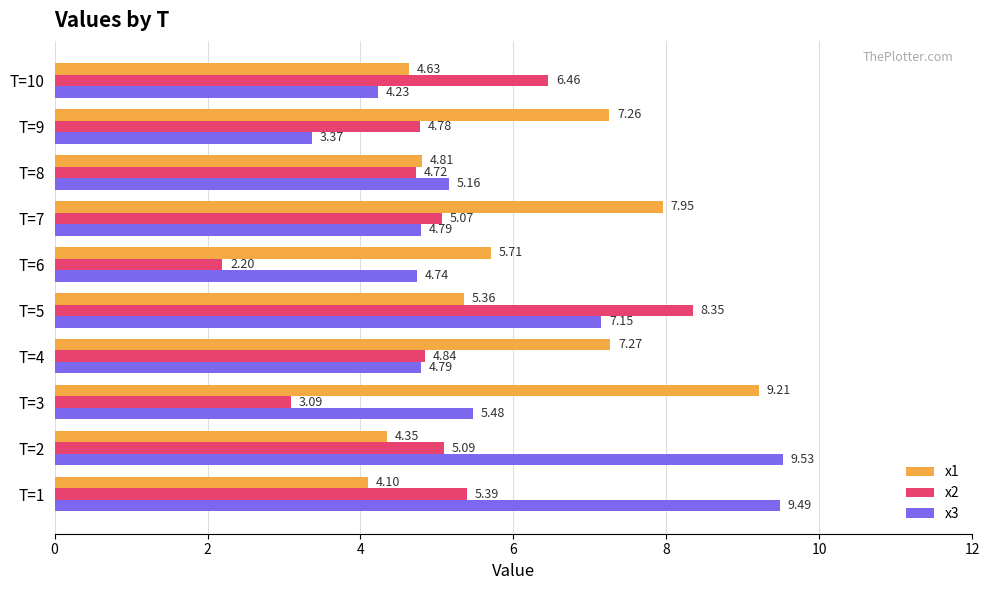

At which category does the chart reach its peak across all series?

T=2